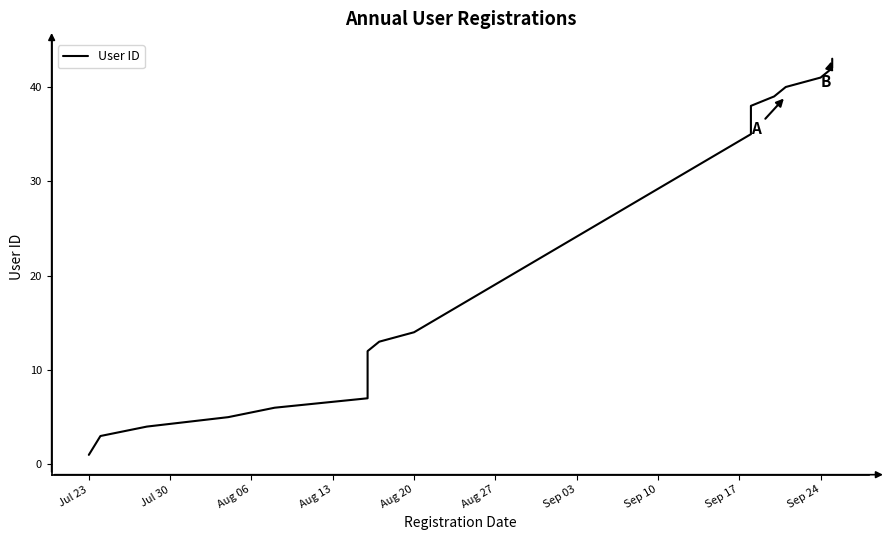

What is the difference between the maximum and minimum values?

42